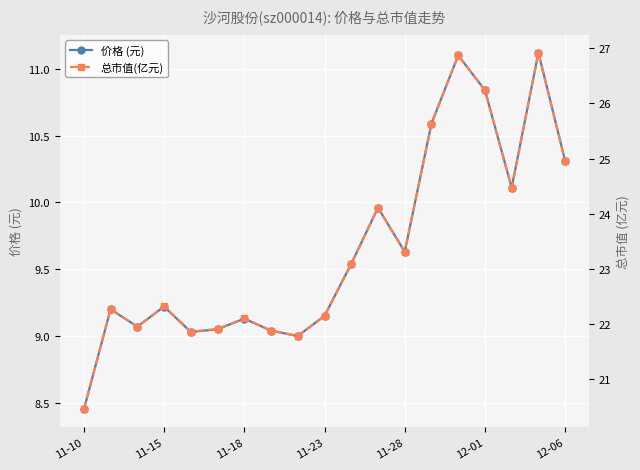

Reading left to right, transcribe all the data shown in this chart.

价格 (元): 8.4	9.2	9.1	9.2	9.0	9.1	9.1	9.0	9.0	9.2	9.5	10.0	9.6	10.6	11.1	10.8	10.1	11.1	10.3
总市值(亿元): 20.4	22.3	21.9	22.3	21.9	21.9	22.1	21.9	21.8	22.1	23.1	24.1	23.3	25.6	26.9	26.2	24.5	26.9	24.9